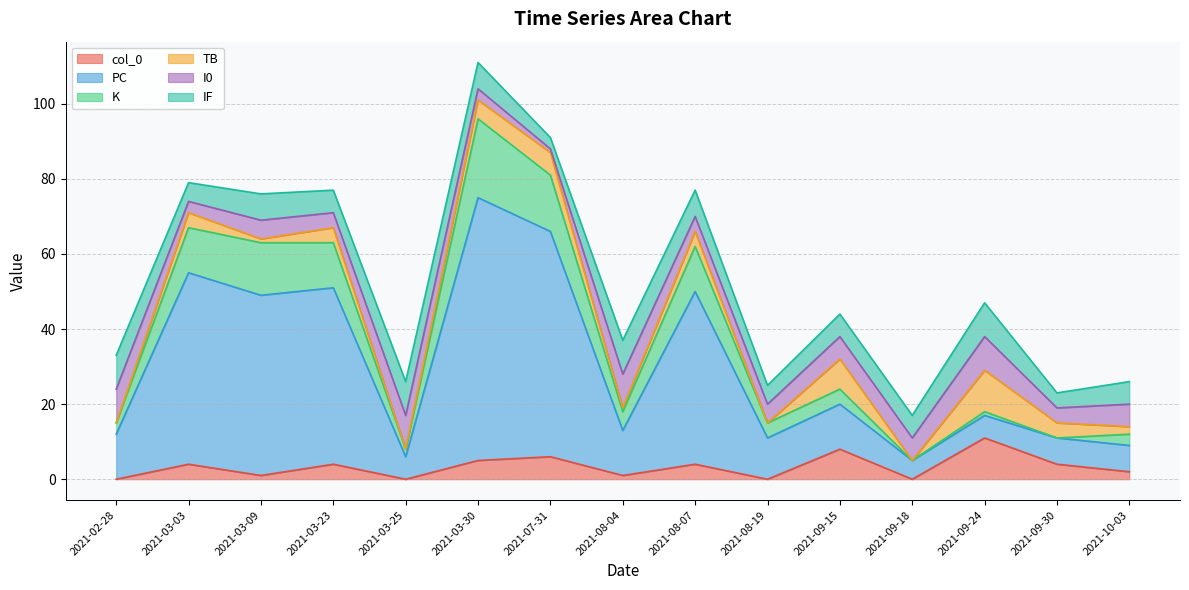

Reading right to left, what are all the values shown in this chart?

col_0: 2	4	11	0	8	0	4	1	6	5	0	4	1	4	0
PC: 7	7	6	5	12	11	46	12	60	70	6	47	48	51	12
K: 3	0	1	0	4	4	12	5	15	21	2	12	14	12	3
TB: 2	4	11	0	8	0	4	1	6	5	0	4	1	4	0
I0: 6	4	9	6	6	5	4	9	1	3	9	4	5	3	9
IF: 6	4	9	6	6	5	7	9	3	7	9	6	7	5	9